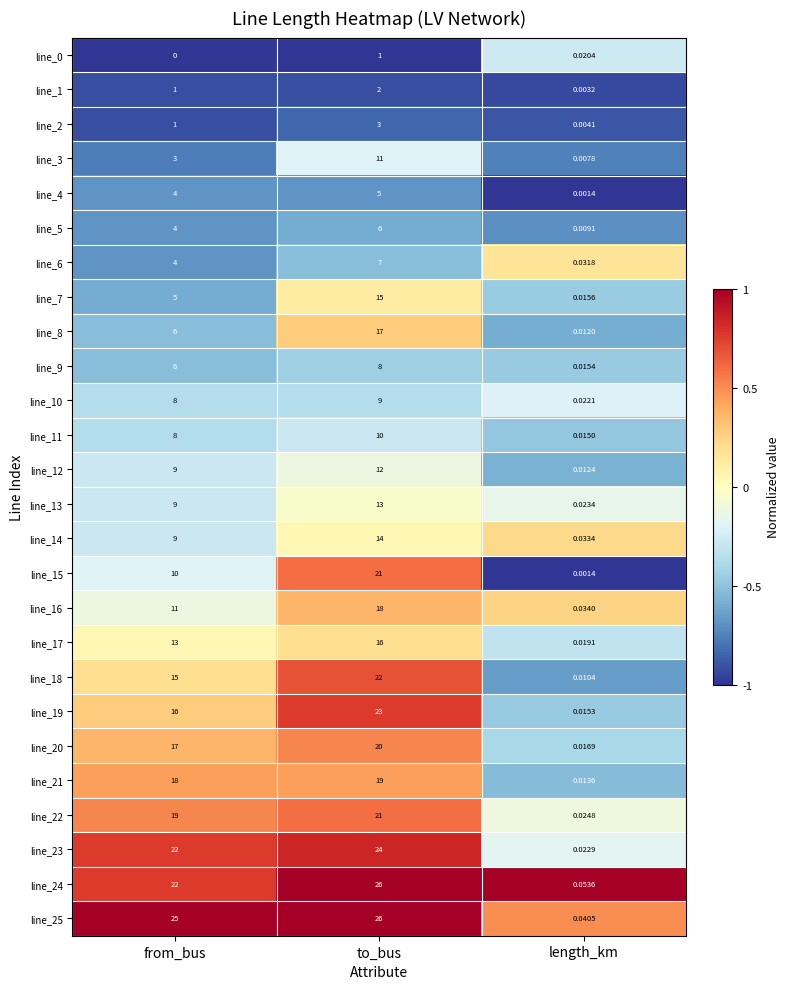

Is the value of line_8 at length_km greater than the value of line_9 at from_bus?

No